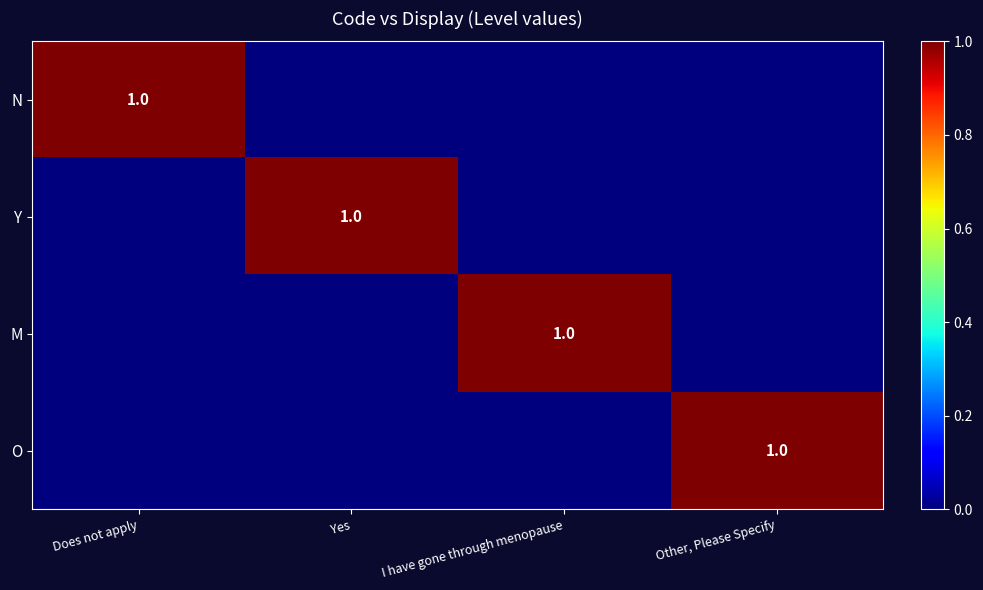

What is the highest value of the N series?

1